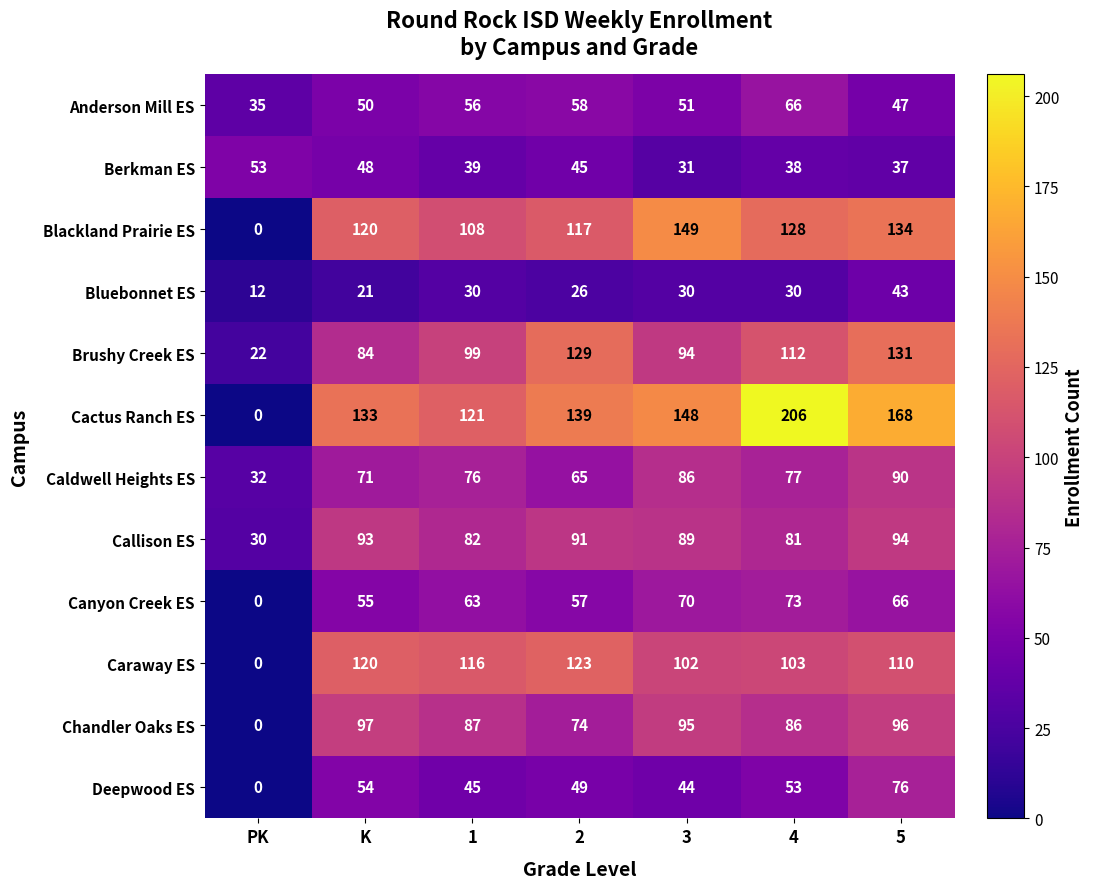

Which series has the widest spread of values?

Cactus Ranch ES